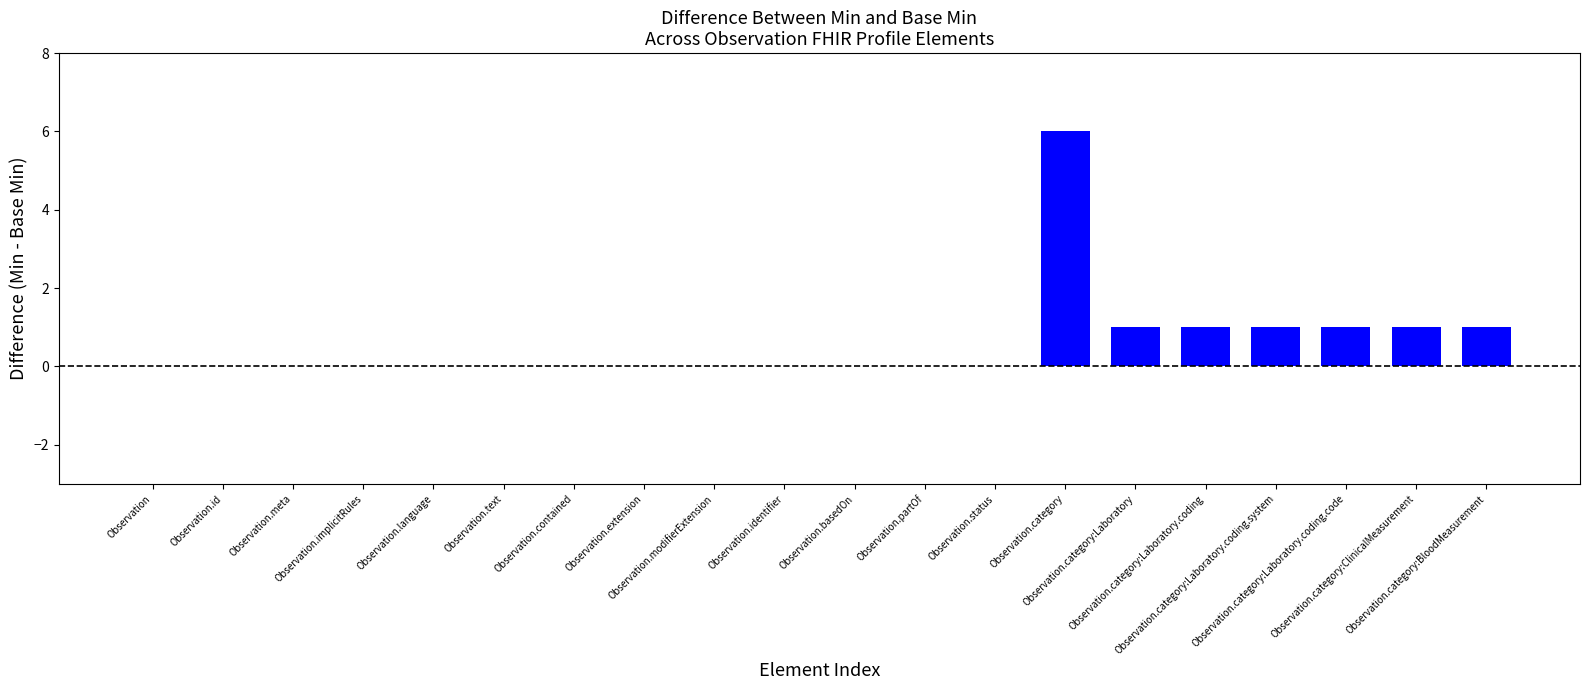

What is the greatest value displayed?

6